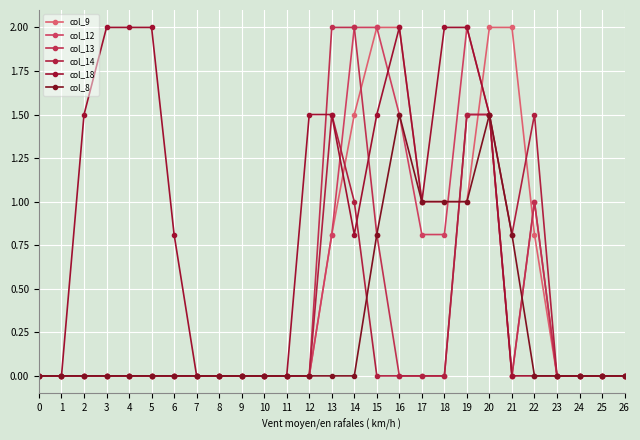

How many data points does each series have?

27